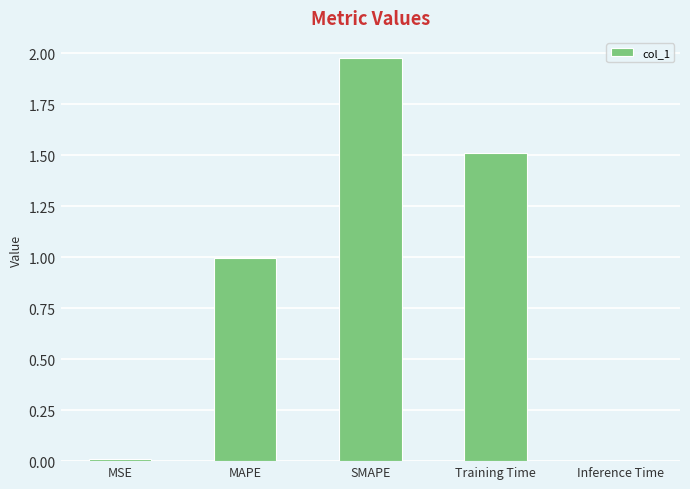

Between Inference Time and MAPE, which is larger?

MAPE